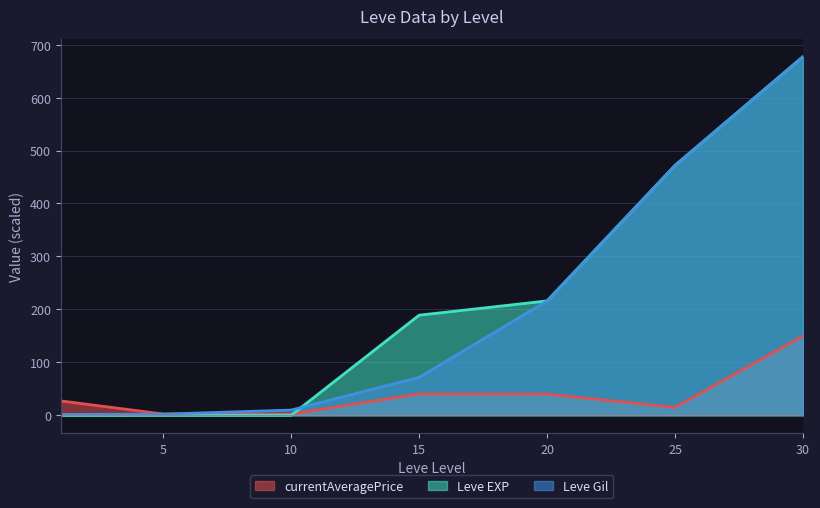

How many data points in Leve Gil are above 71?

4